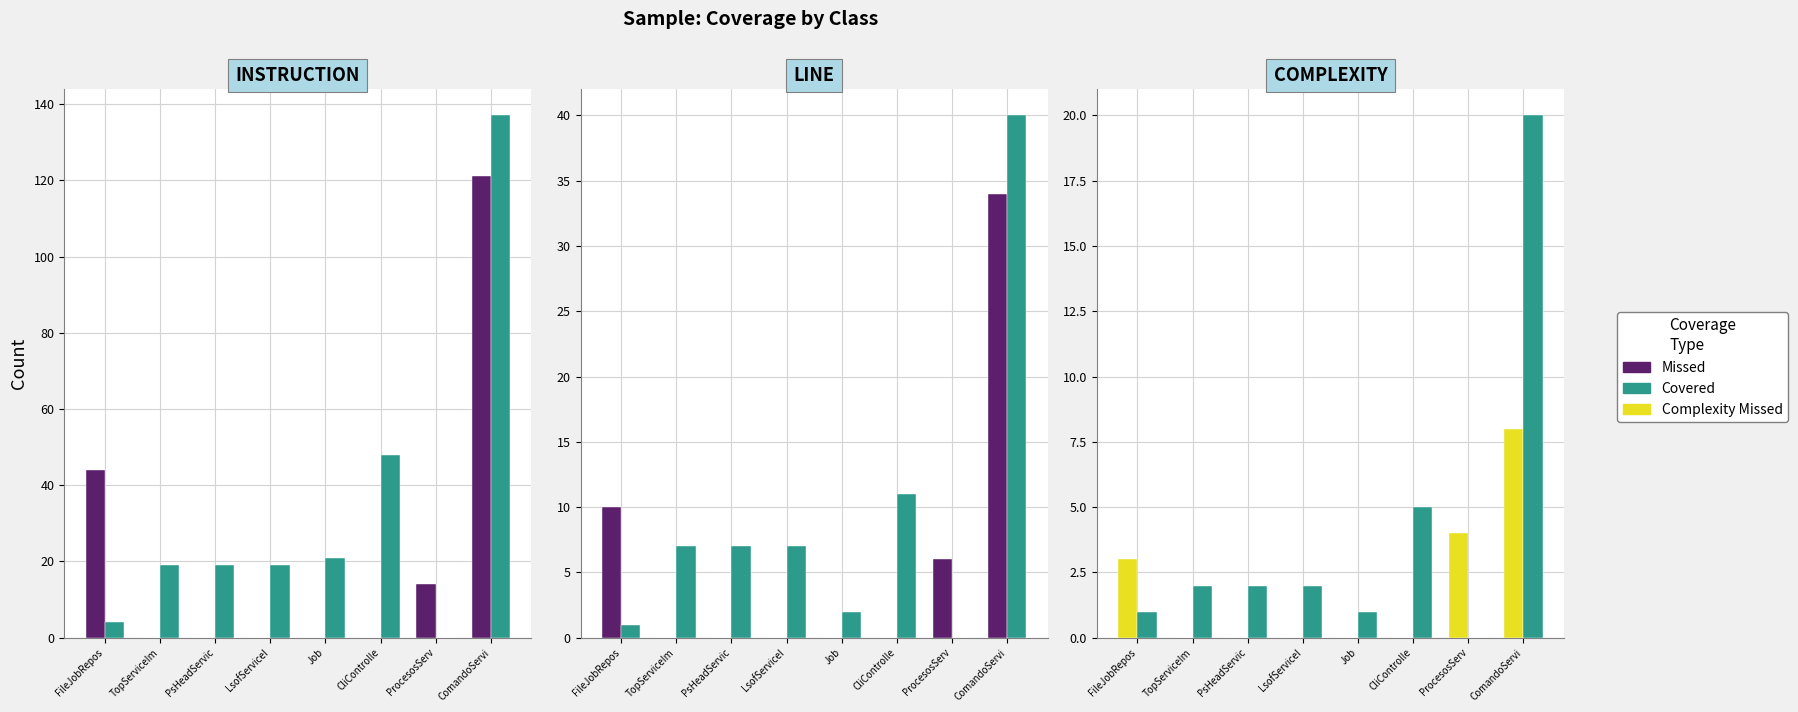

What position from the right is FileJobRepos?

8